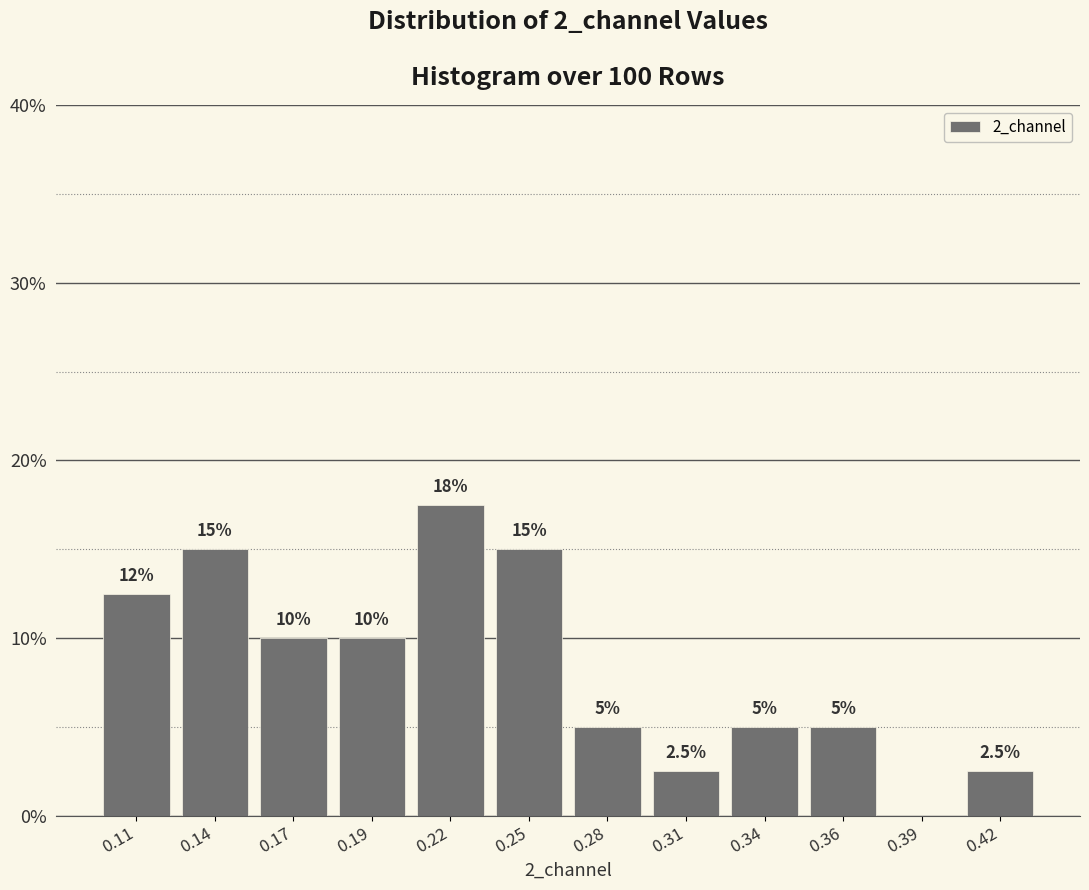

Reading right to left, extract all data points from this chart.

0.42=2.5	0.39=0.0	0.36=5.0	0.34=5.0	0.31=2.5	0.28=5.0	0.25=15.0	0.22=17.5	0.19=10.0	0.17=10.0	0.14=15.0	0.11=12.5